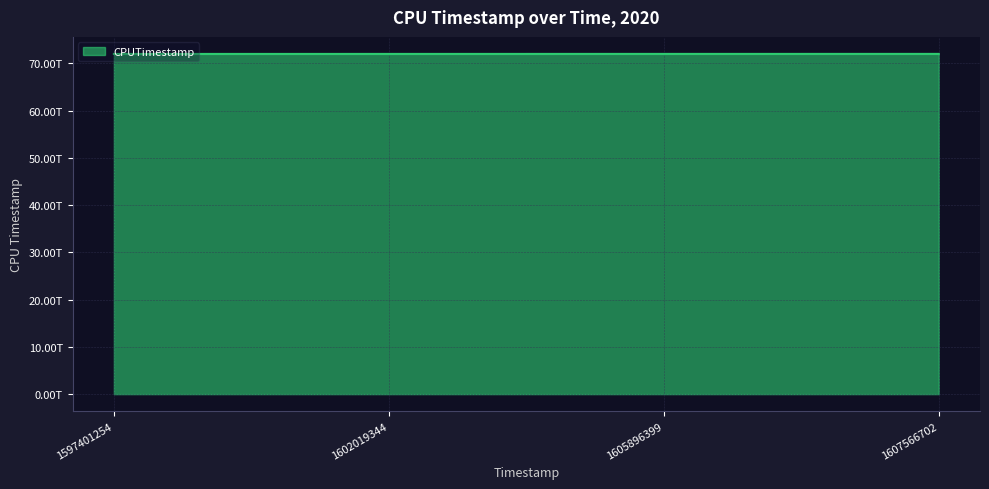

How many values are between 71969888422262 and 71975415178280?

3